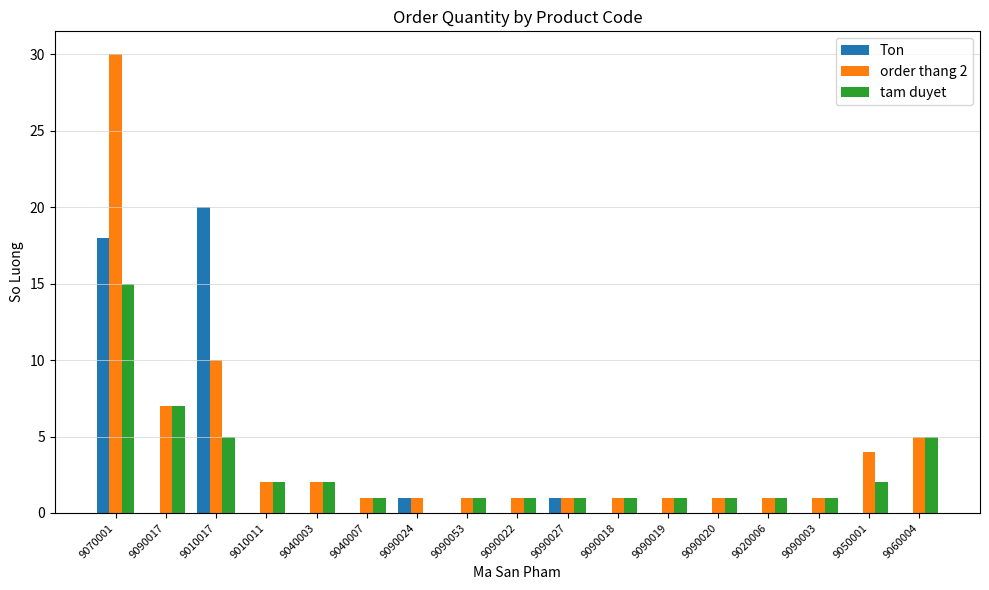

The order thang 2 series shows 1 at 9090027. True or false?

True